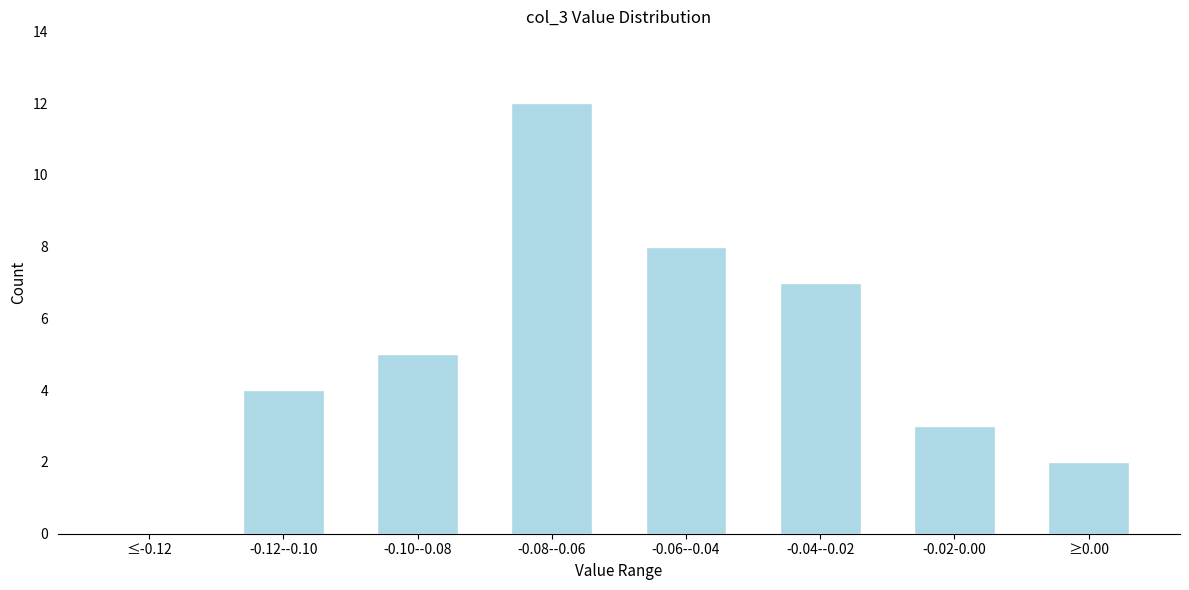

Reading left to right, list all the values displayed in this chart.

≤-0.12=0	-0.12--0.10=4	-0.10--0.08=5	-0.08--0.06=12	-0.06--0.04=8	-0.04--0.02=7	-0.02-0.00=3	≥0.00=2